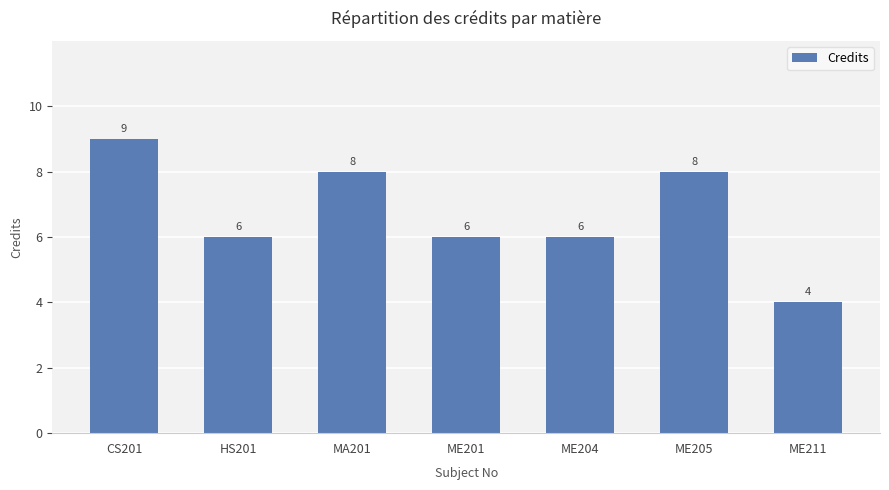

Does the chart contain stacked bars?

No